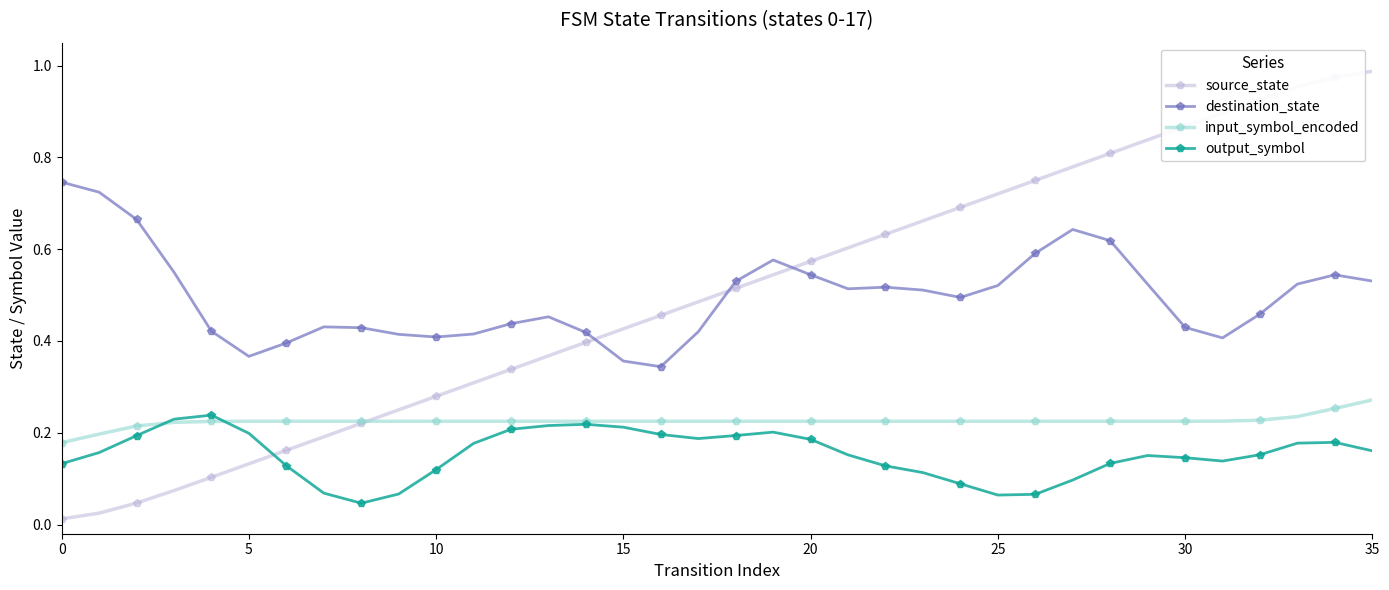

At how many categories does at least one series exceed 0?

36